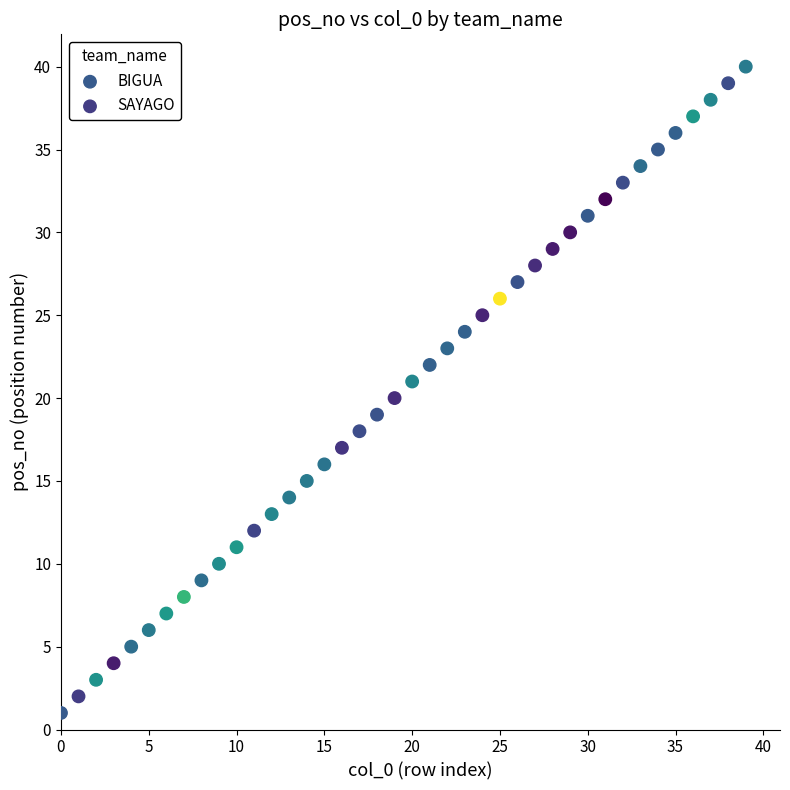

Which series reaches the minimum Y coordinate?

BIGUA